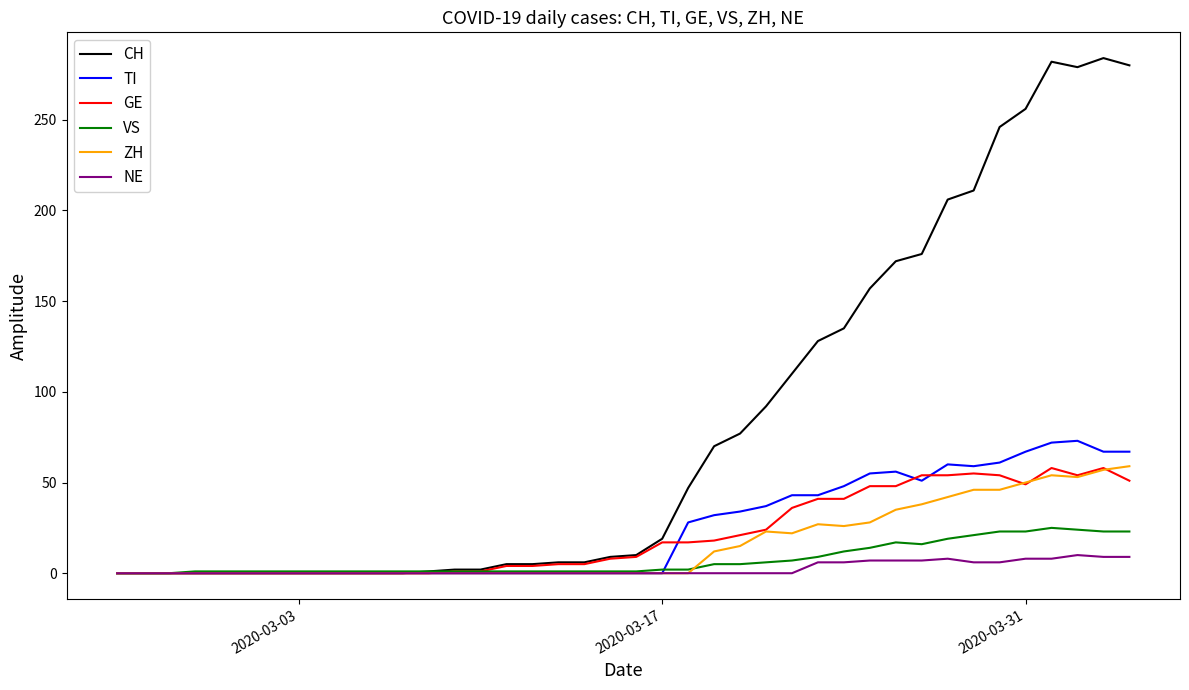

Which series has the widest spread of values?

CH